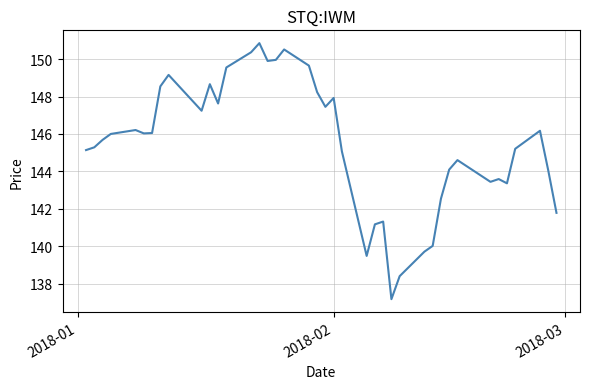

How many lines are shown in the chart?

1